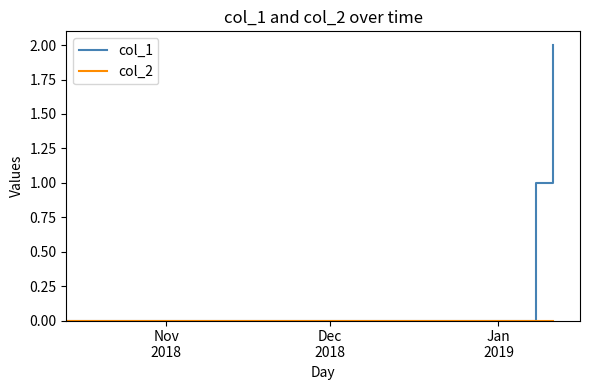

Which series has the largest range (max minus min)?

col_1